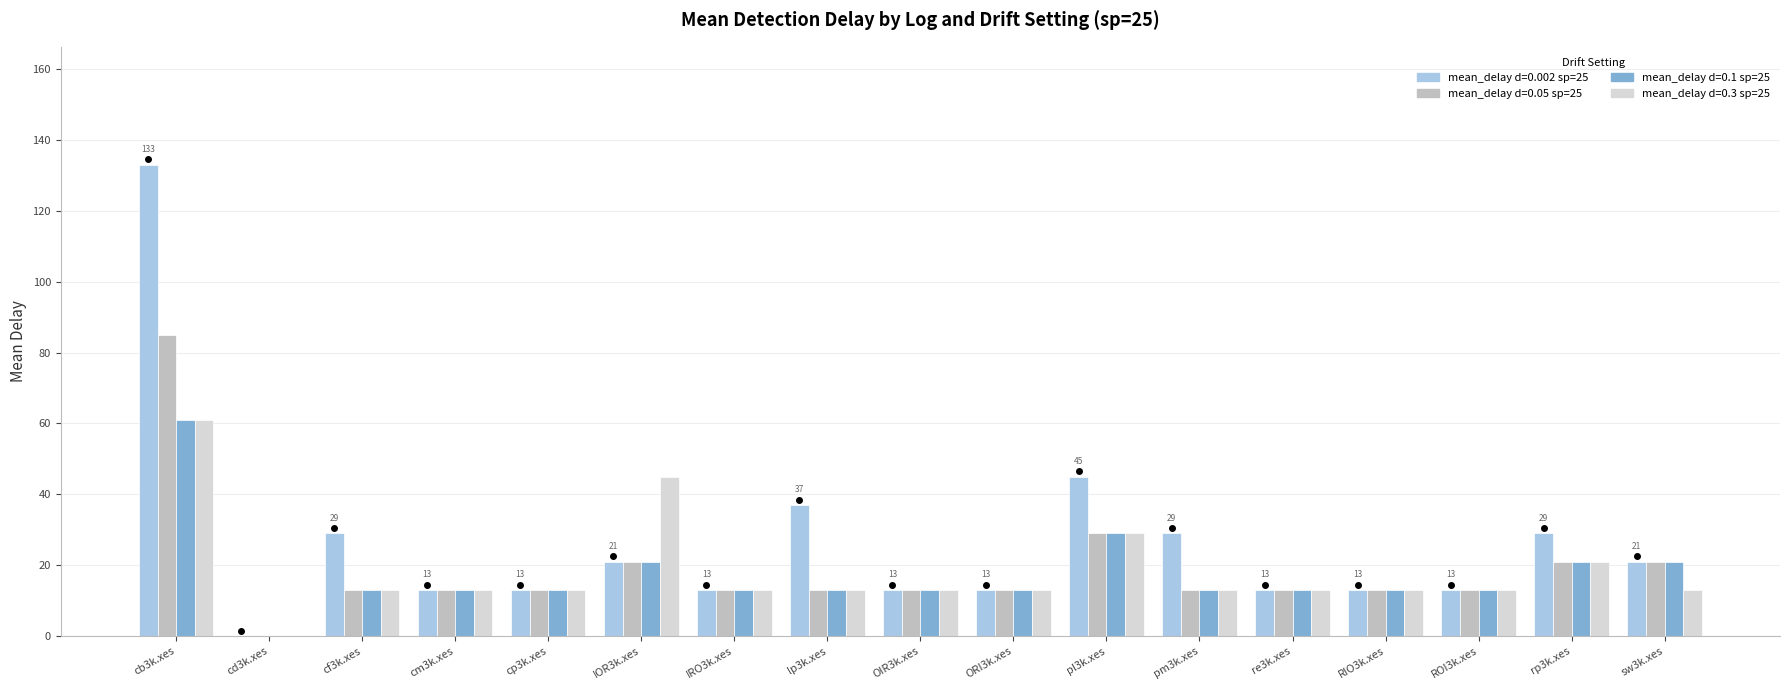

Which series has the widest spread of values?

mean_delay d=0.002 sp=25